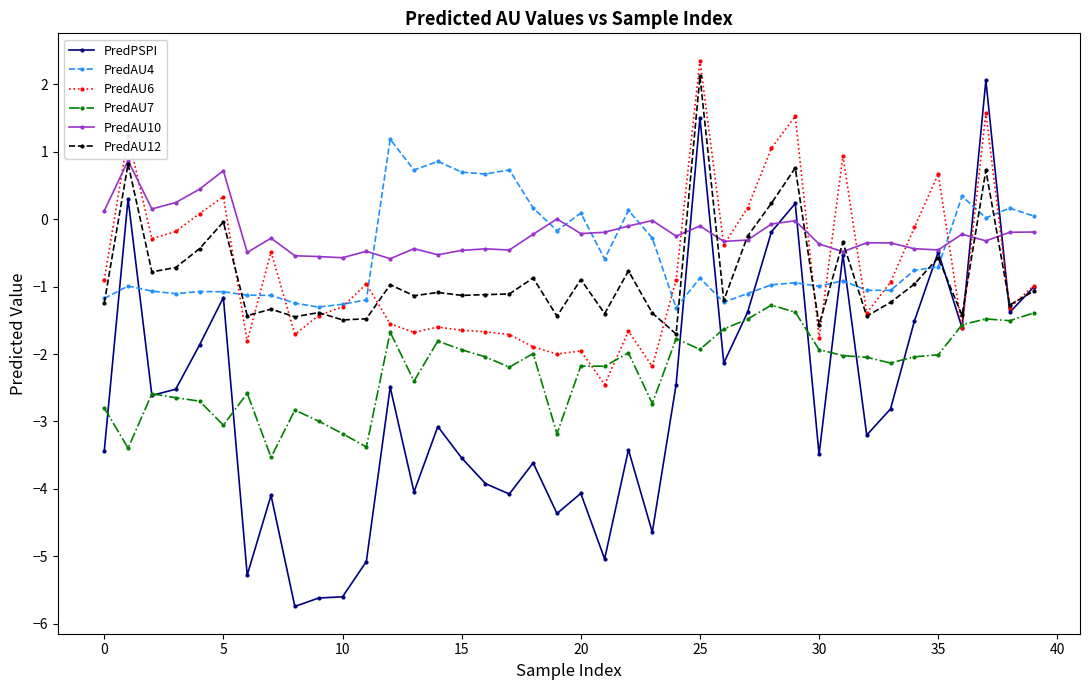

What is the value of the PredAU4 point at the 18th from the left?

0.7